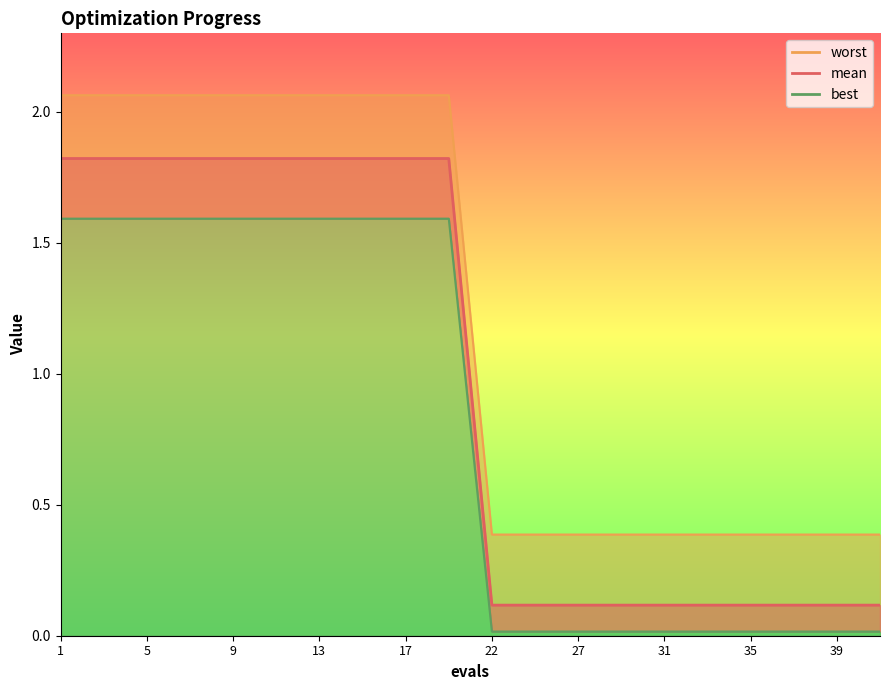

Reading left to right, what are all the values shown in this chart?

mean: 1=2.1	3=2.1	5=2.1	7=2.1	9=2.1	11=2.1	13=2.1	15=2.1	17=2.1	19=2.1	22=0.4	25=0.4	27=0.4	29=0.4	31=0.4	33=0.4	35=0.4	37=0.4	39=0.4	40=0.4
best: 1=1.8	3=1.8	5=1.8	7=1.8	9=1.8	11=1.8	13=1.8	15=1.8	17=1.8	19=1.8	22=0.1	25=0.1	27=0.1	29=0.1	31=0.1	33=0.1	35=0.1	37=0.1	39=0.1	40=0.1
worst: 1=1.6	3=1.6	5=1.6	7=1.6	9=1.6	11=1.6	13=1.6	15=1.6	17=1.6	19=1.6	22=0.0	25=0.0	27=0.0	29=0.0	31=0.0	33=0.0	35=0.0	37=0.0	39=0.0	40=0.0